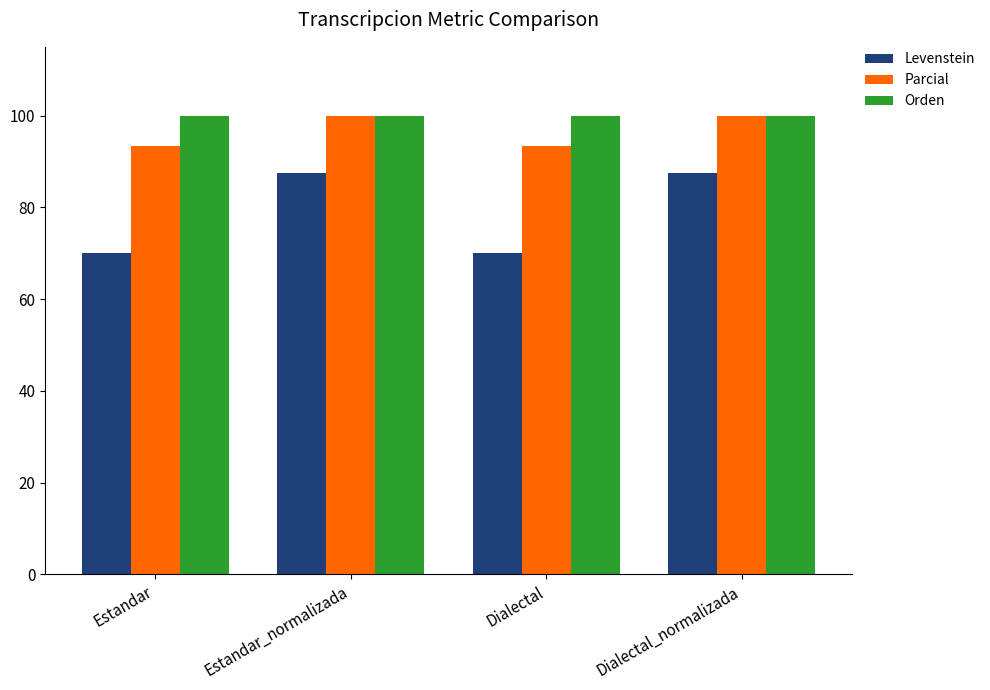

Which series has the largest range (max minus min)?

Levenstein